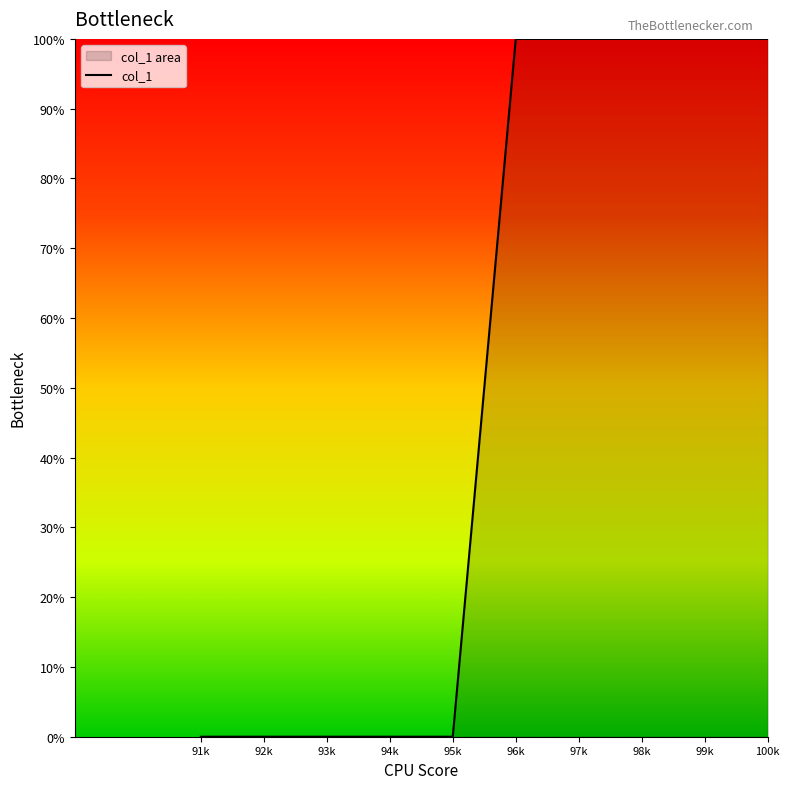

The value at 100k is 100. True or false?

True